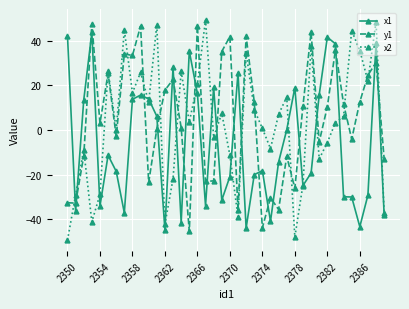

How many categories are shown in the chart?

40